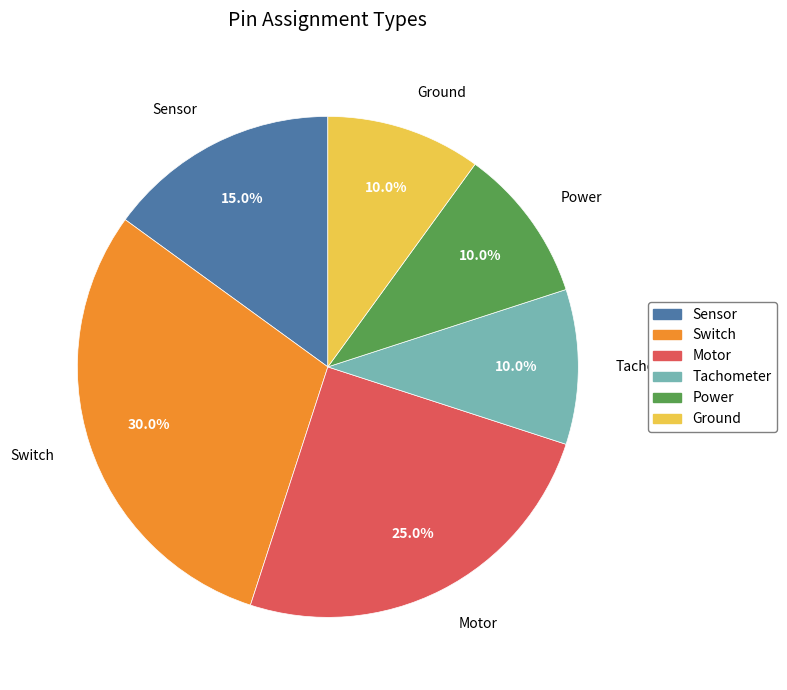

True or false: Sensor accounts for 15% of the total.

True